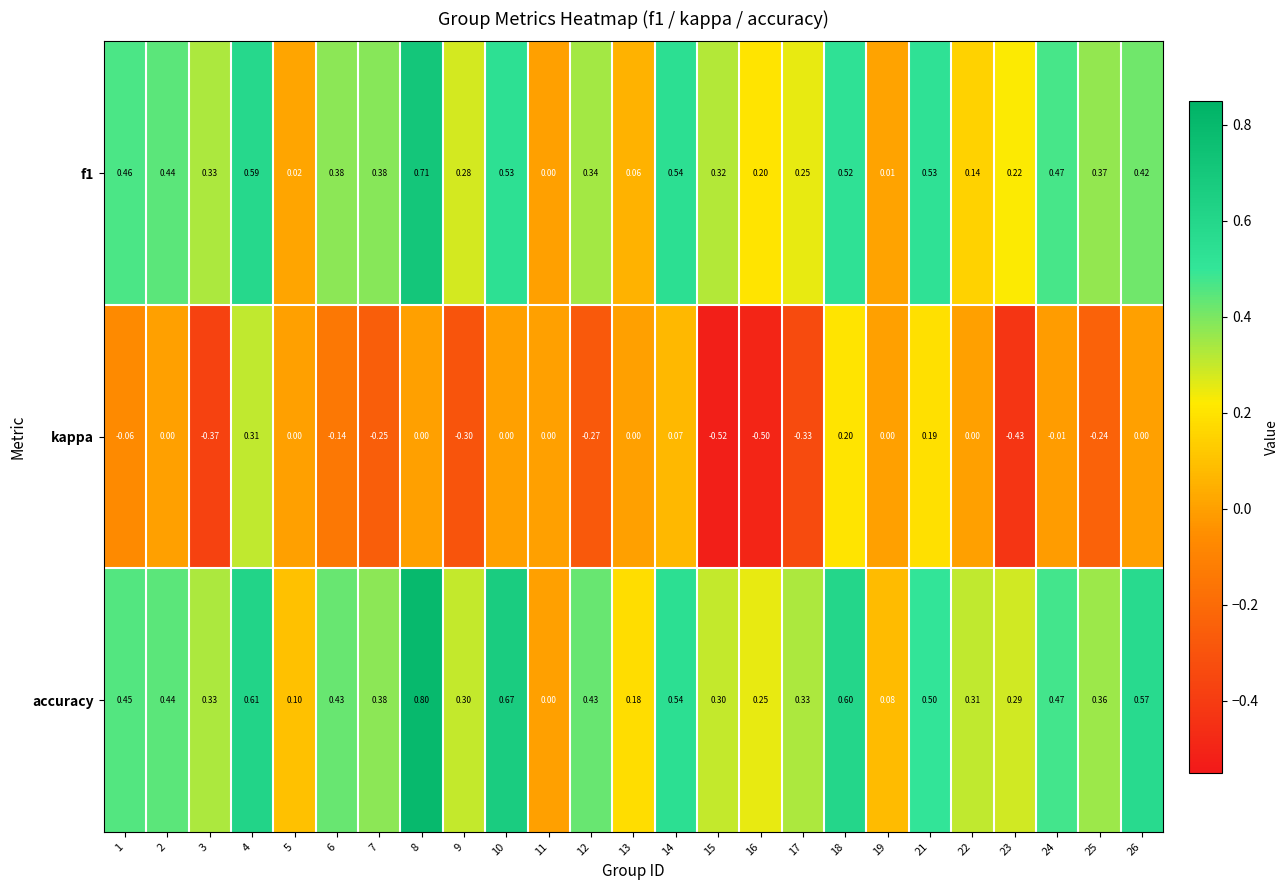

How many values in f1 are above zero?

24